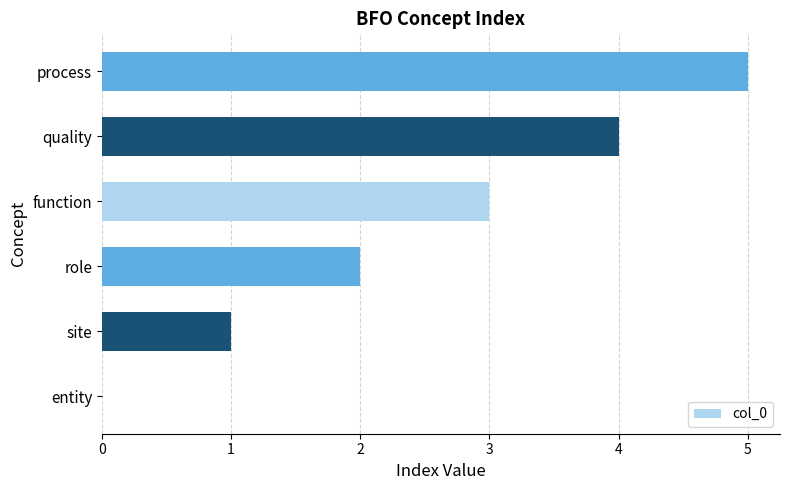

The value at function is 3. True or false?

True